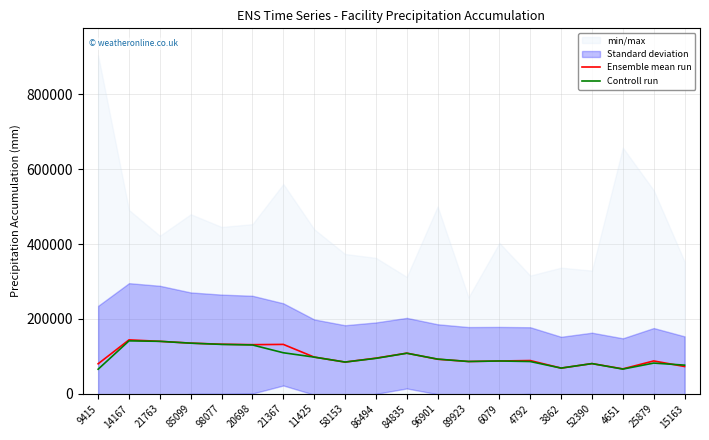

What is the value of the Ensemble mean run point at the 15th from the left?

88893.6